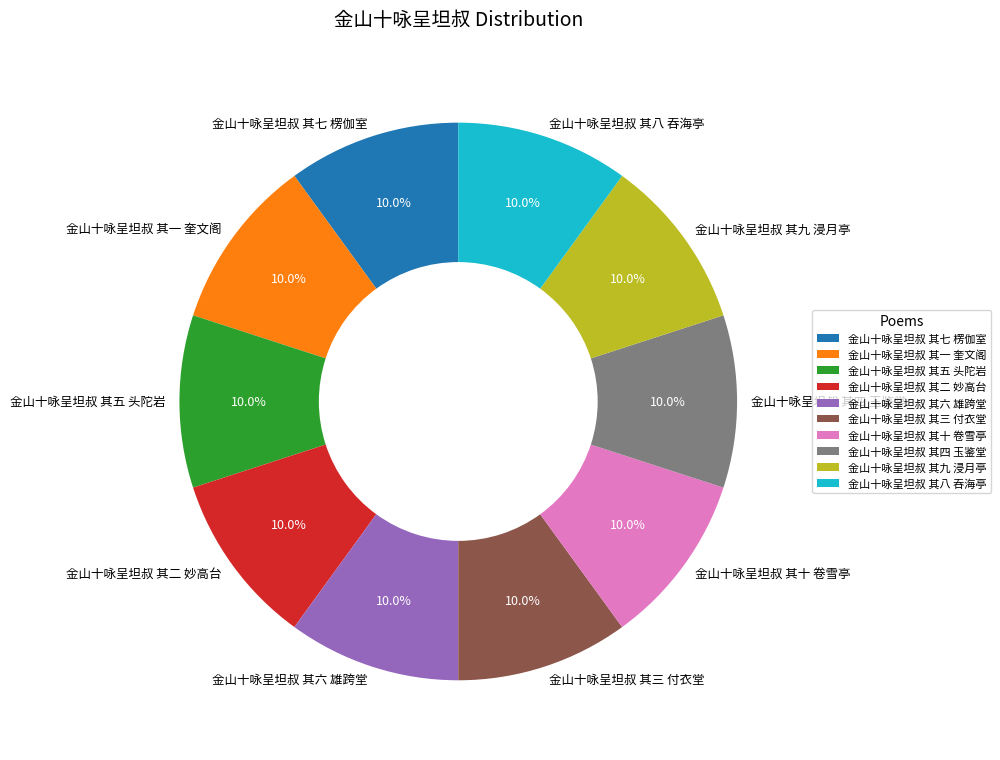

To the nearest percent, what is the combined percentage of 金山十咏呈坦叔 其一 奎文阁 and 金山十咏呈坦叔 其七 楞伽室?

20%